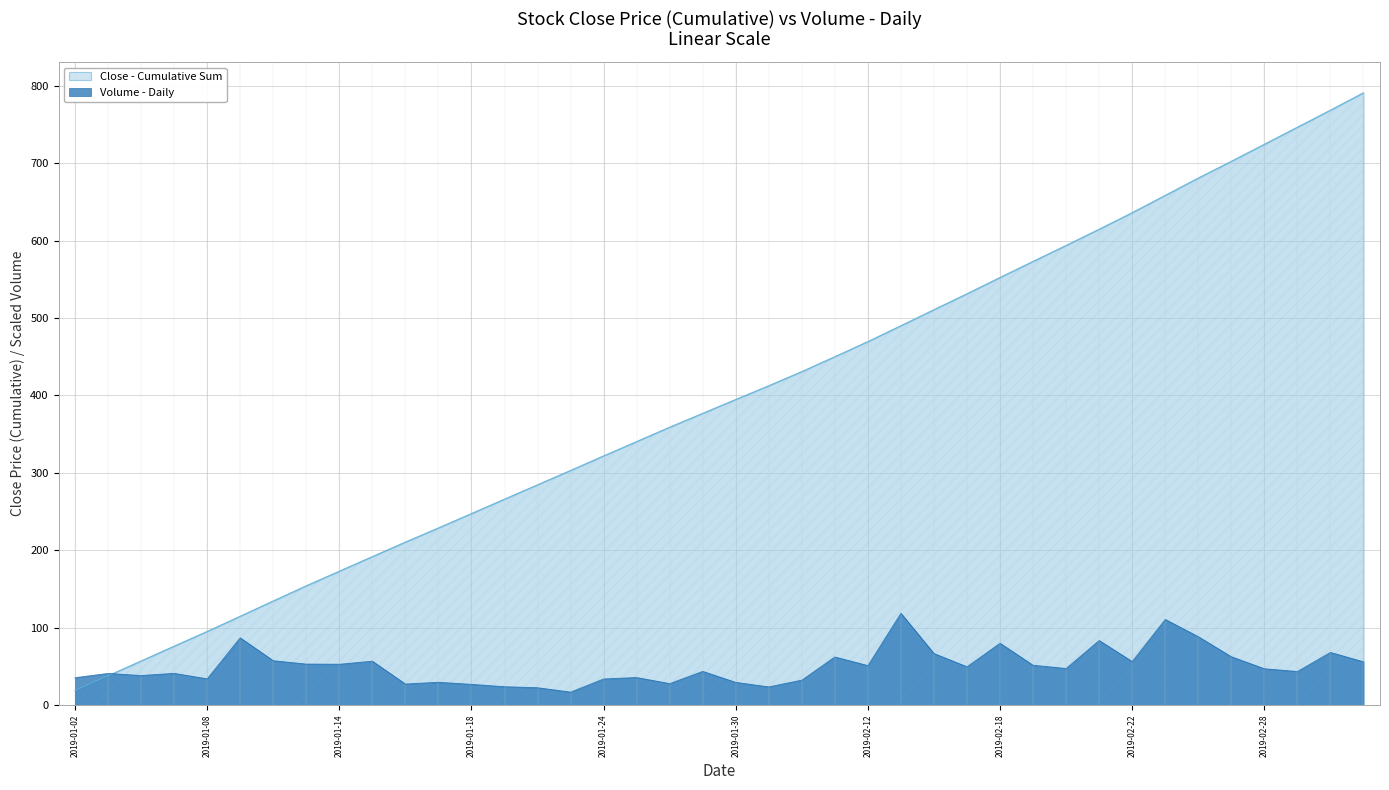

At which category does the chart reach its minimum across all series?

2019-01-23